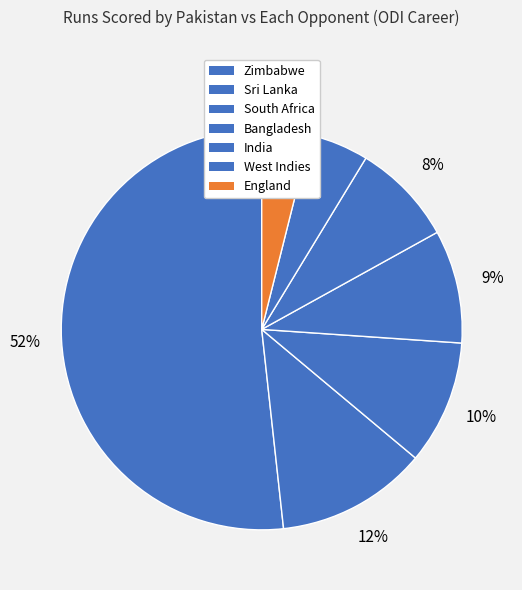

How many segments does this pie chart have?

7